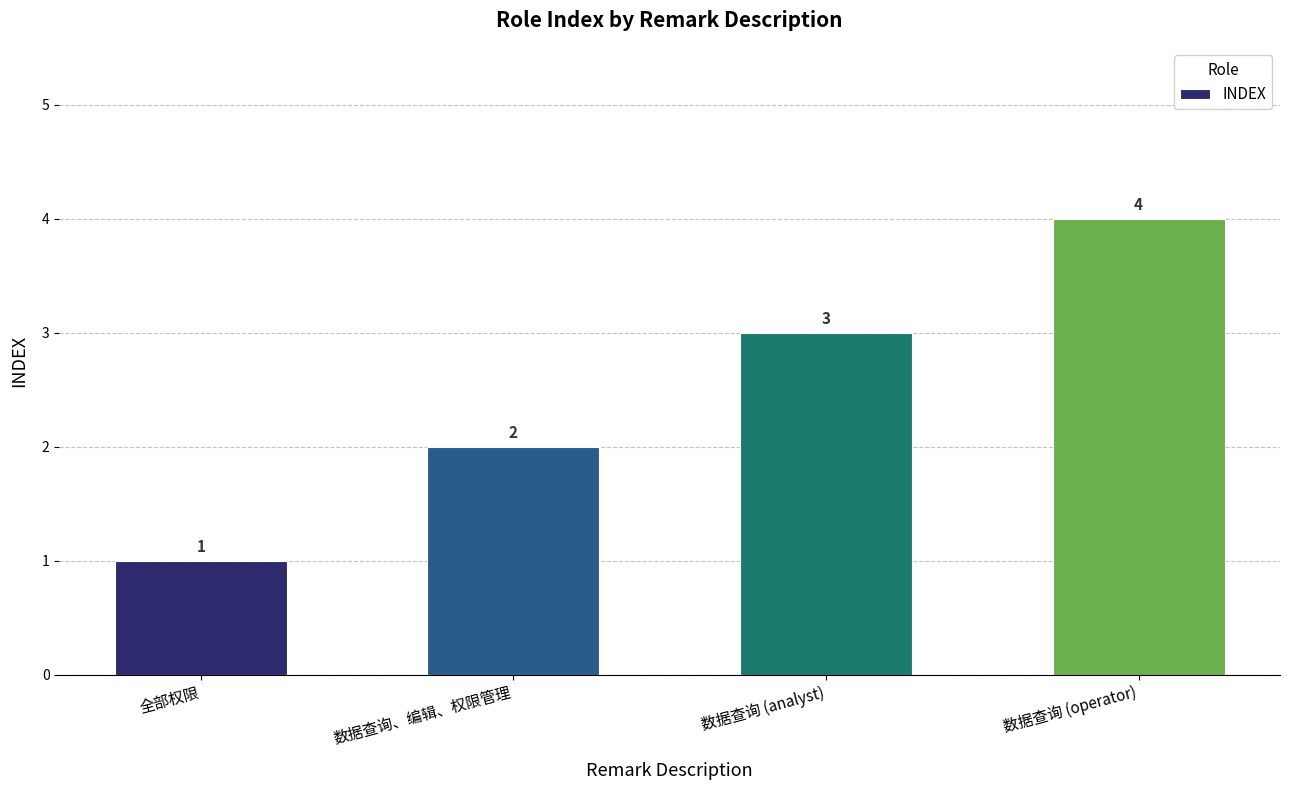

Reading left to right, transcribe all the data shown in this chart.

1	2	3	4